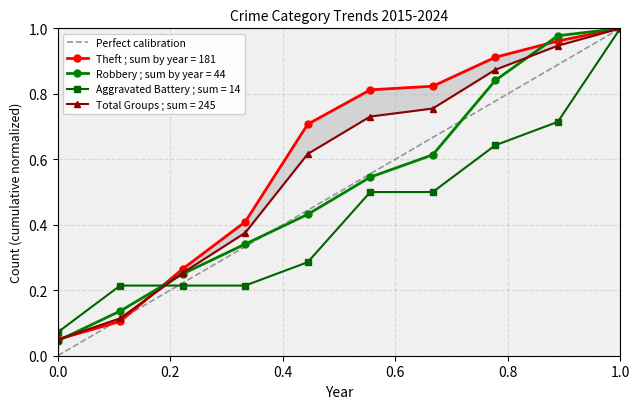

True or false: Aggravated Battery ; sum = 14 has more than 2 interior local peaks.

False